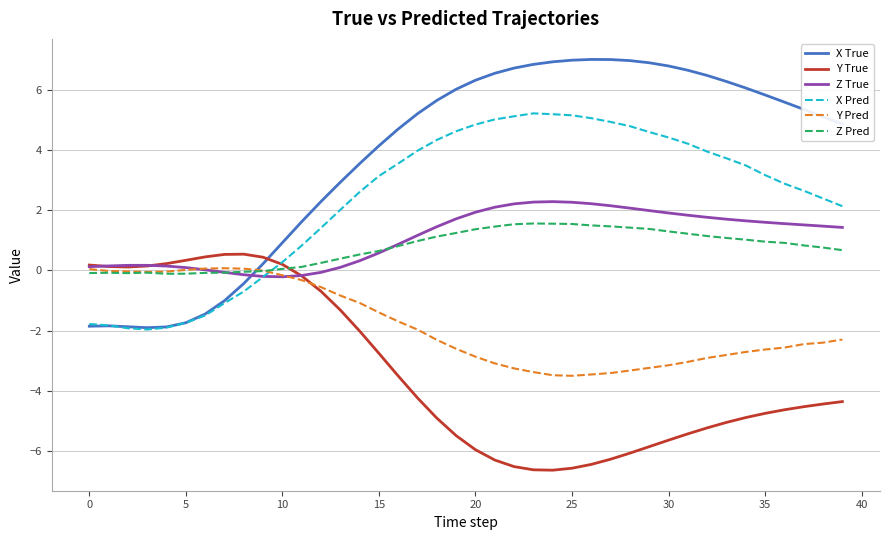

What is the difference between the maximum and minimum values in the Z Pred series?

1.7